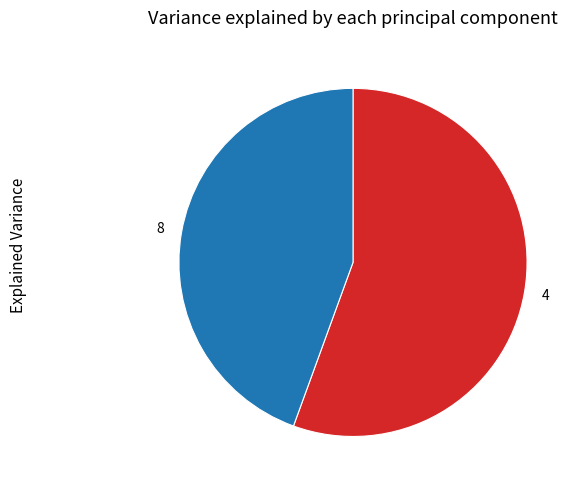

Do 8 and 4 together represent more than half of the pie?

Yes